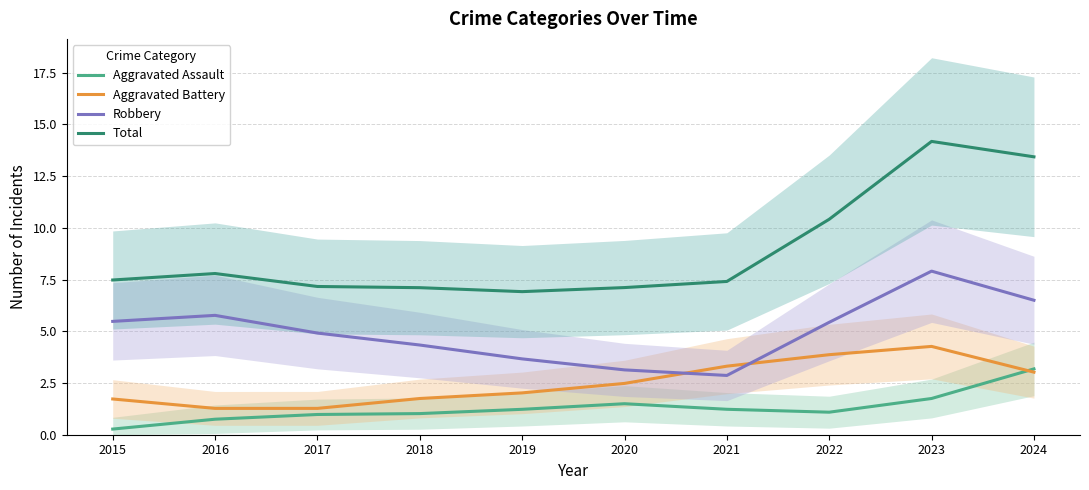

Rank the categories by Aggravated Assault value from highest to lowest.

2024, 2023, 2020, 2021, 2019, 2022, 2018, 2017, 2016, 2015